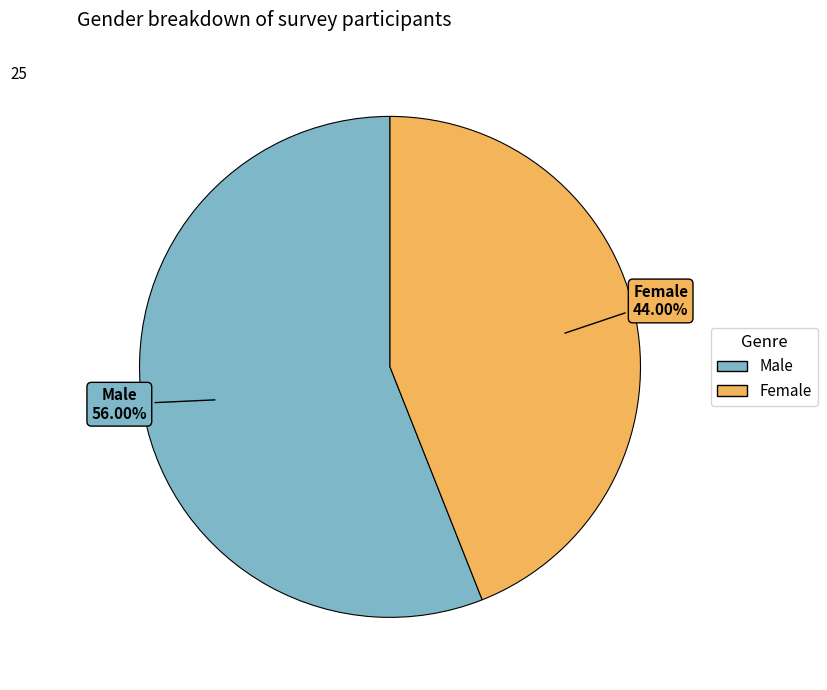

Does Female represent more than half of the total?

No